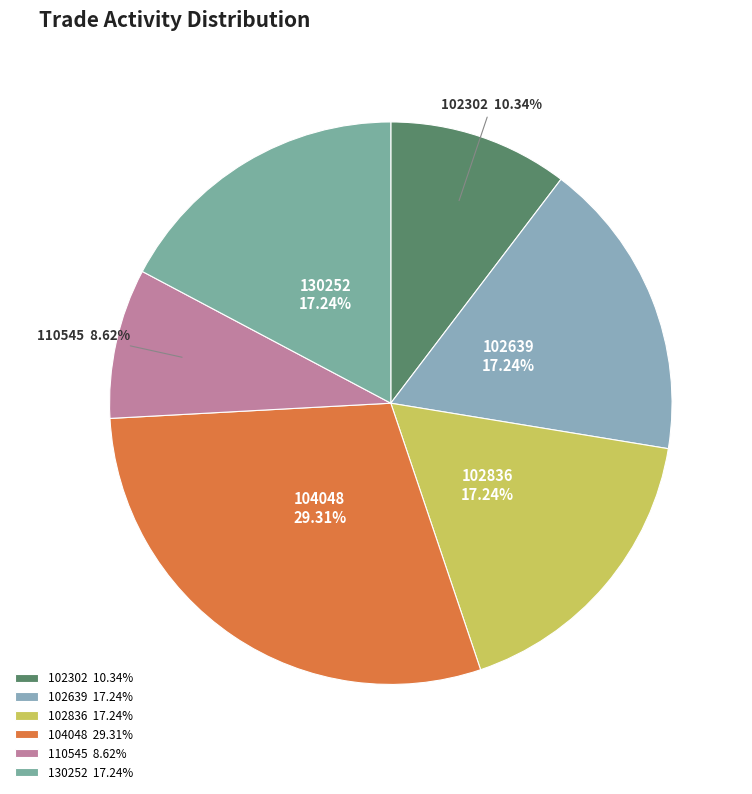

The 110545 slice represents 9% of the pie. True or false?

True